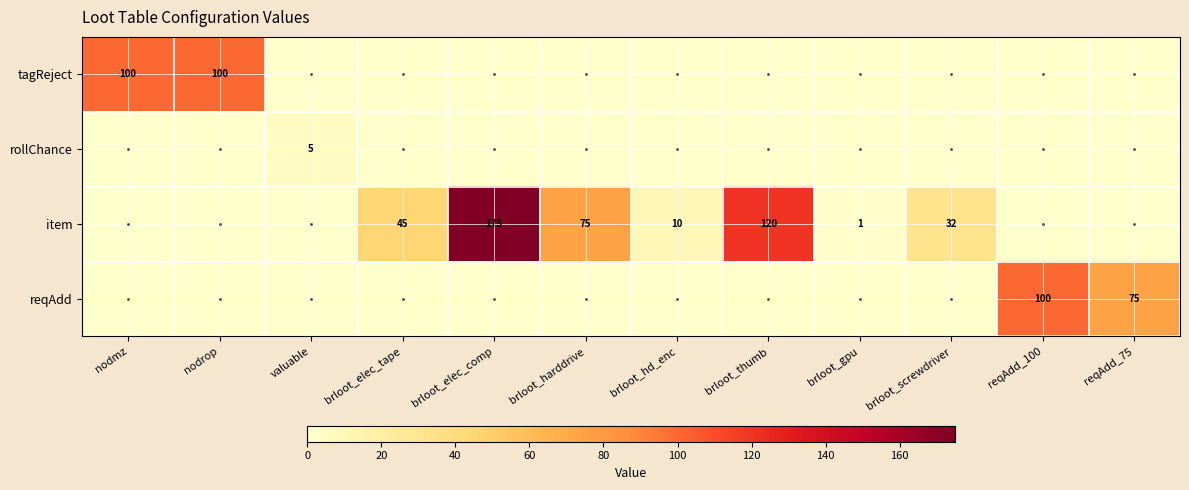

Count the number of data series in this chart.

4